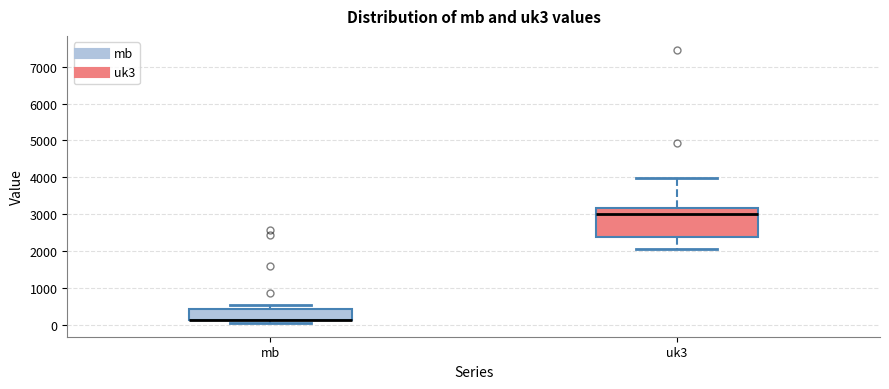

Reading left to right, transcribe this box plot: for each box, give where its median line is, the range the box spans, and where its two whiskers end, as read against the y-axis. The values are not printed on the chart, so give them approximately, as read against the axis.

mb: median 100 (drawn on the box's lower edge), box 100 to 400, whiskers 0 to 500
uk3: median 3000, box 2400 to 3200, whiskers 2000 to 4000